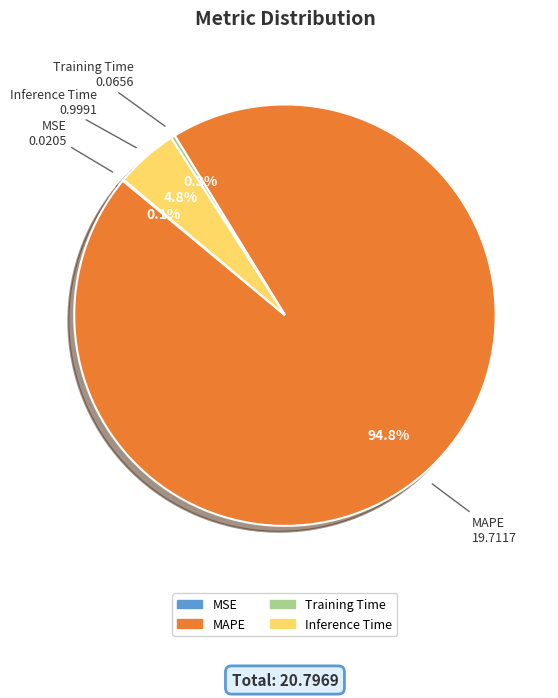

Which has a higher value, Training Time or MAPE?

MAPE